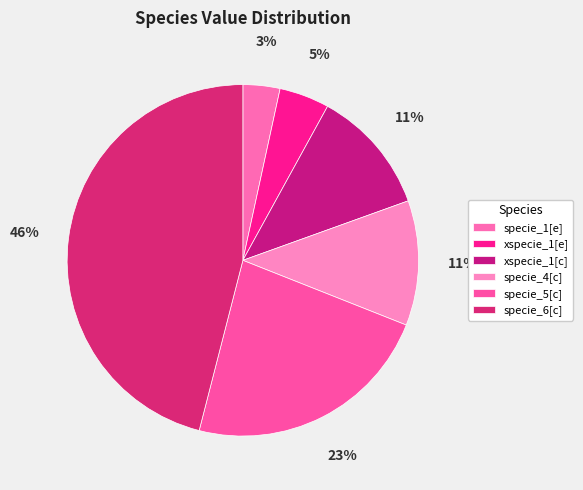

Is the sum of specie_6[c] and specie_1[e] greater than half?

No